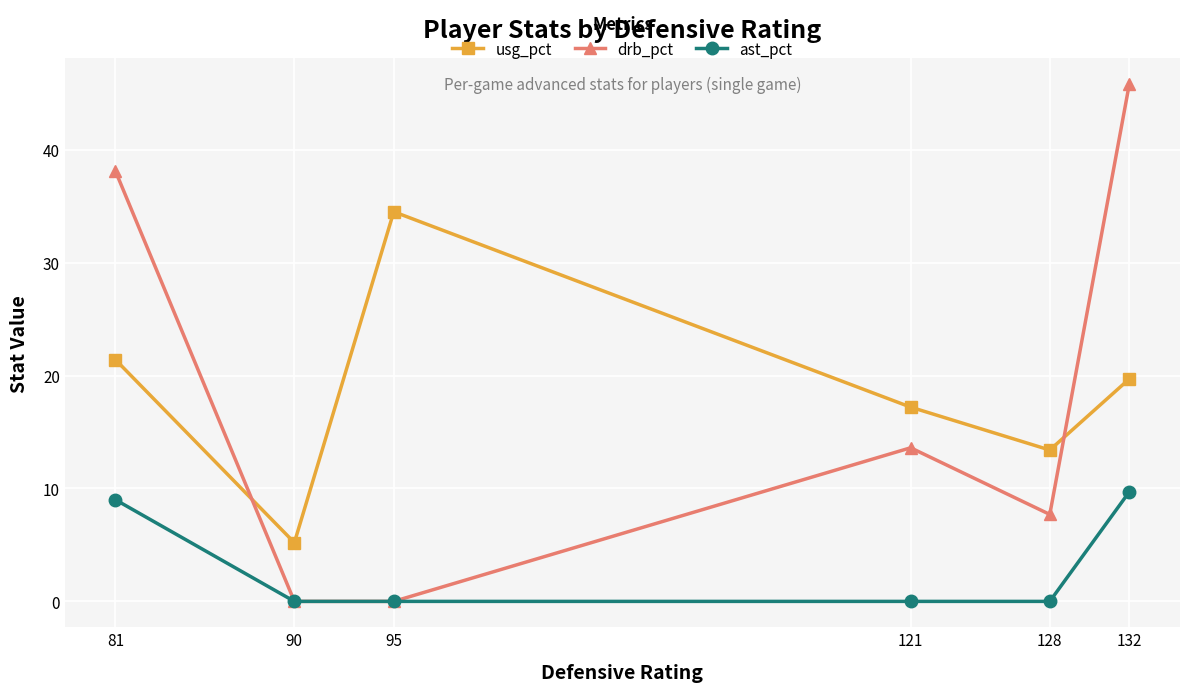

What is the value of the usg_pct point at the 1st from the left?

21.4